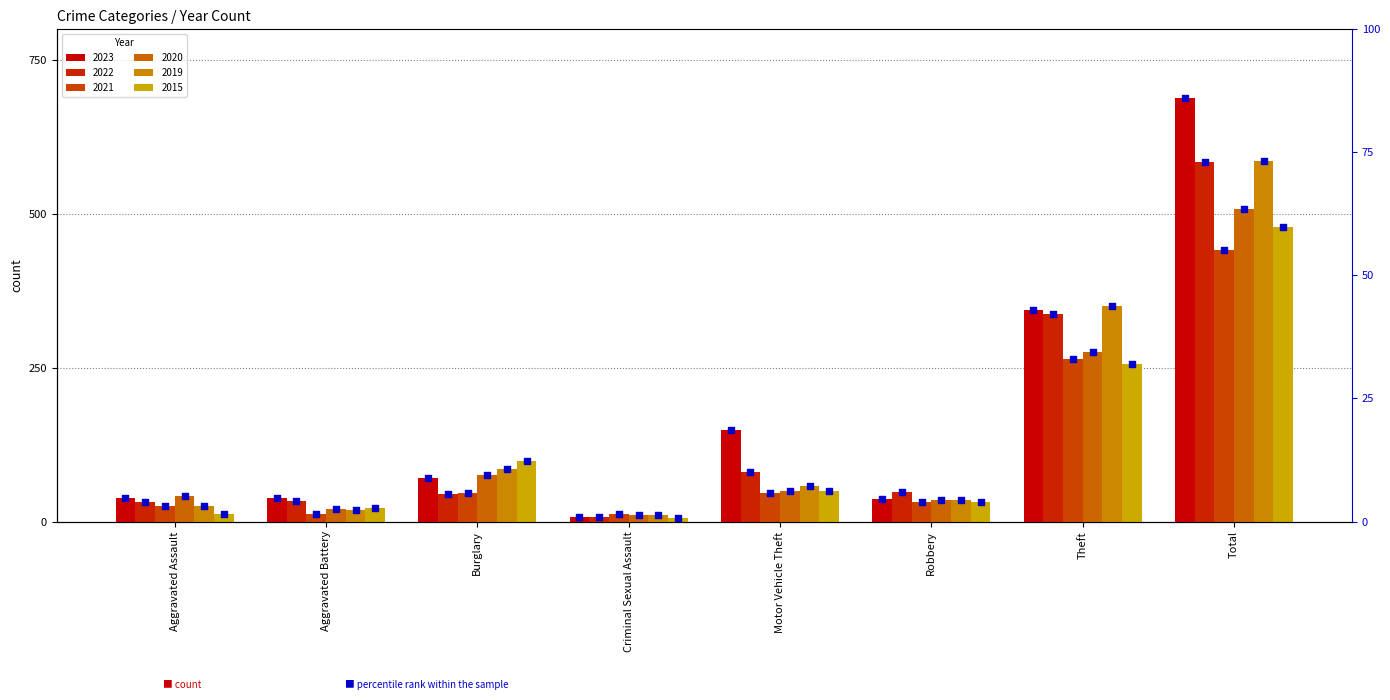

Between Criminal Sexual Assault and Motor Vehicle Theft, which is larger?

Motor Vehicle Theft